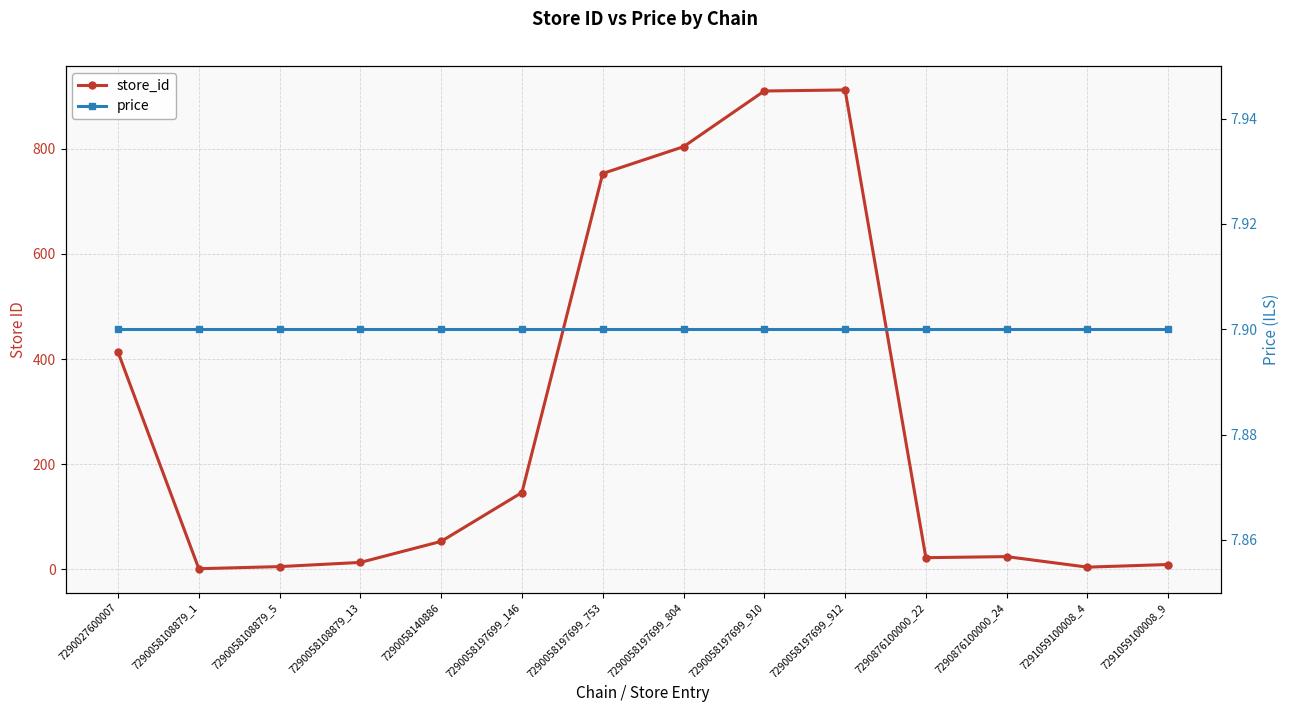

True or false: store_id has more than 2 interior local peaks.

False